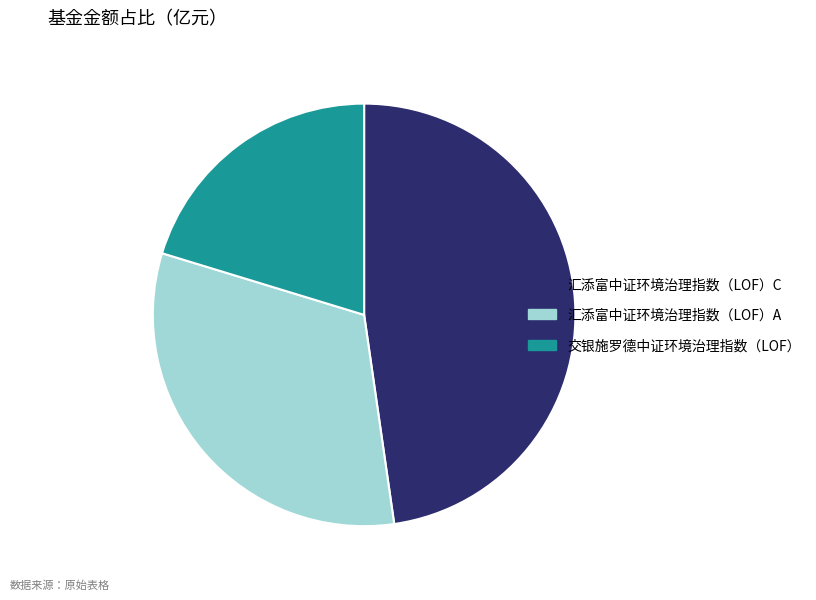

Which category has the smallest portion of the pie?

交银施罗德中证环境治理指数（LOF）